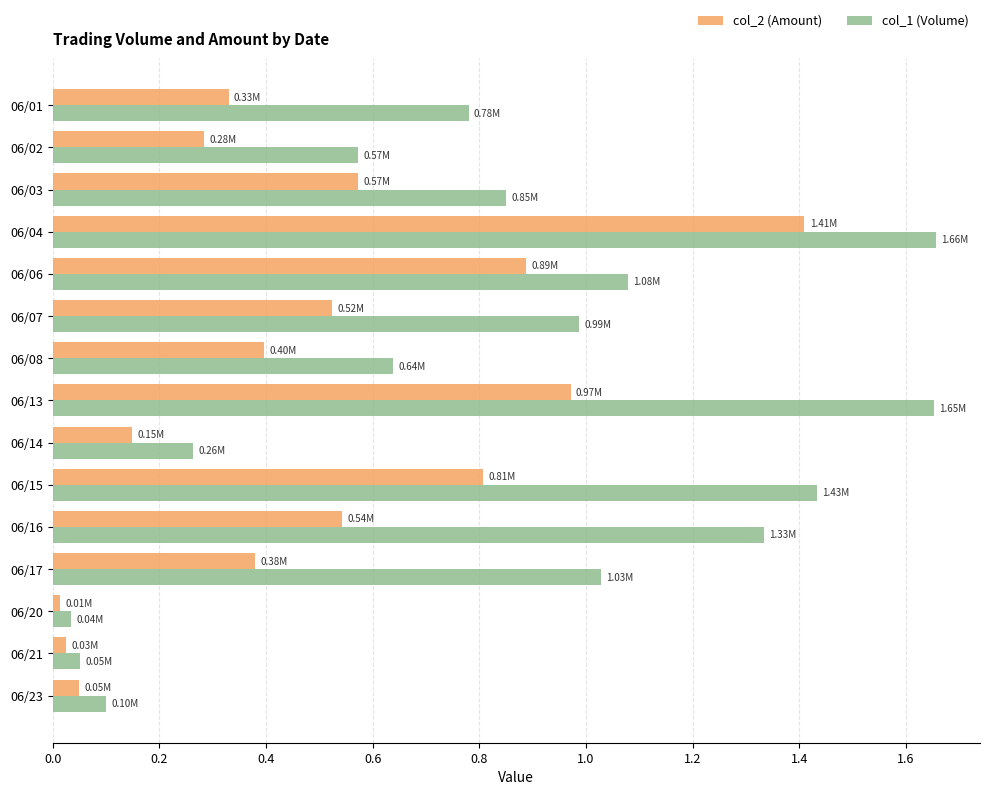

At how many categories does at least one series exceed 1?

6